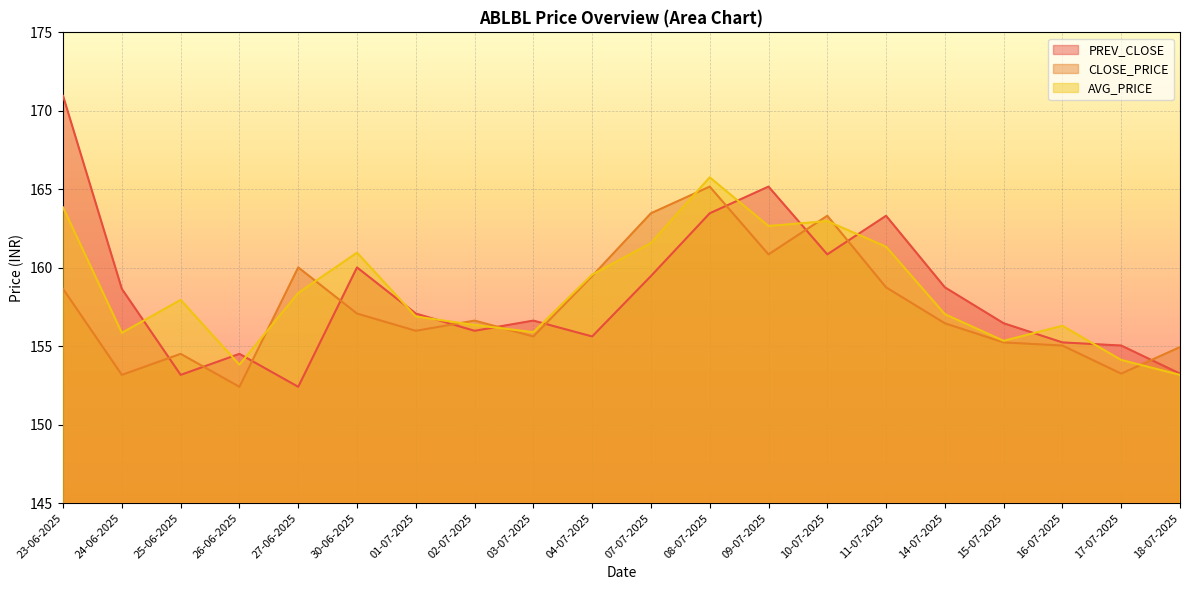

At which category does PREV_CLOSE reach its first local valley?

25-06-2025